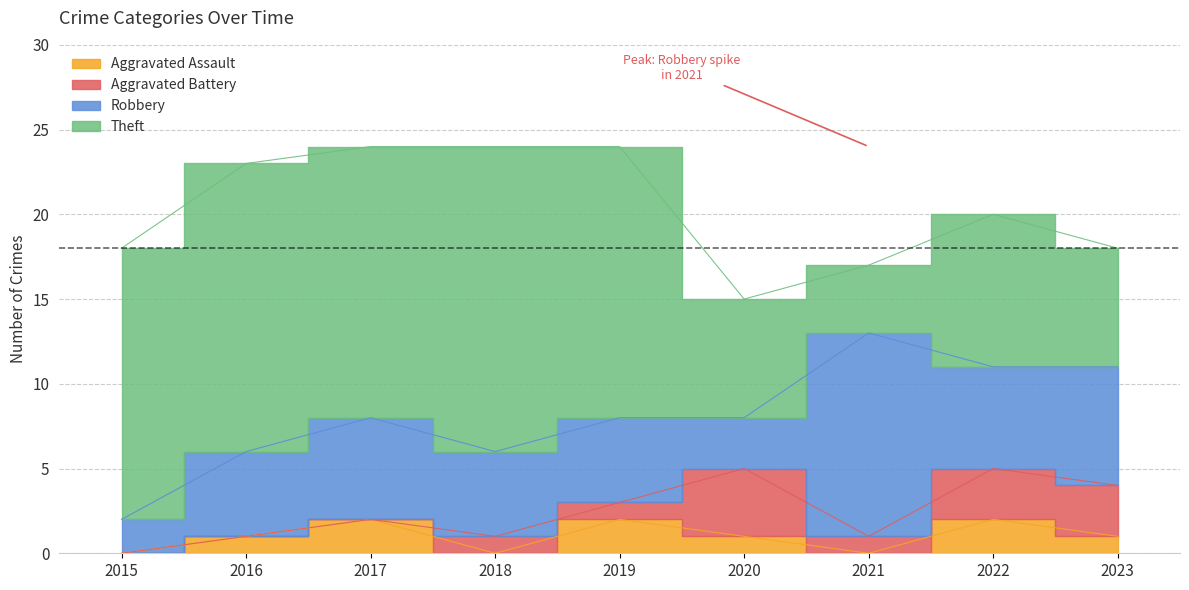

Reading right to left, what are all the values shown in this chart?

Aggravated Assault: 1	2	0	1	2	0	2	1	0
Aggravated Battery: 3	3	1	4	1	1	0	0	0
Robbery: 7	6	12	3	5	5	6	5	2
Theft: 7	9	4	7	16	18	16	17	16